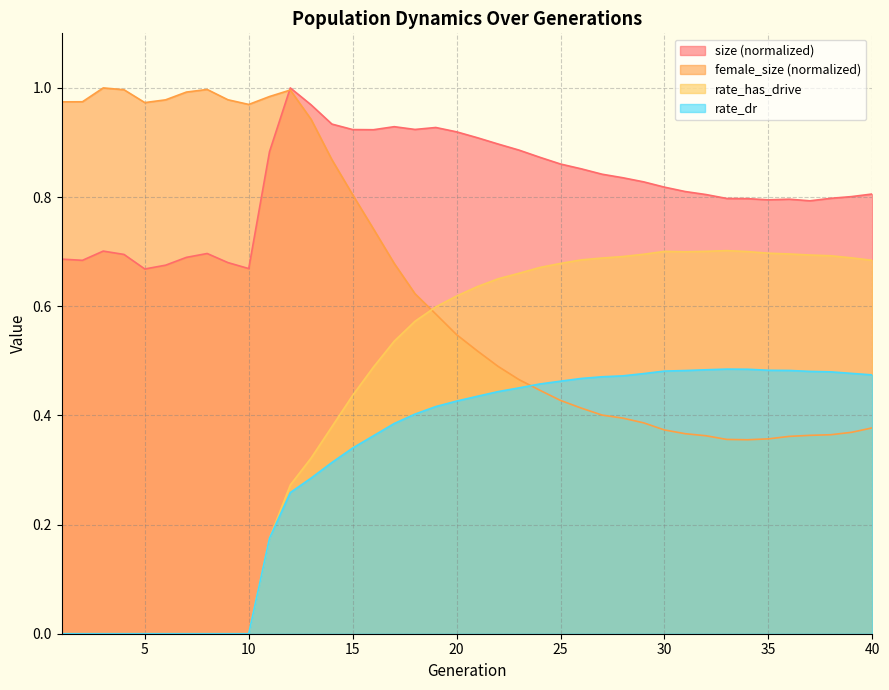

List the series in order of their overall mean, lowest first.

rate_dr, rate_has_drive, female_size (normalized), size (normalized)